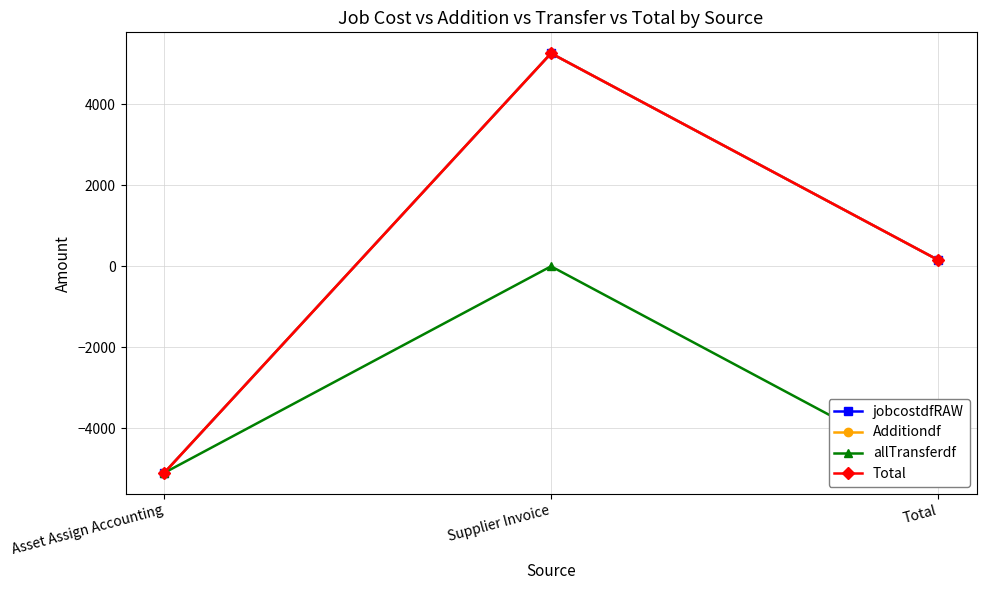

What is the label of the 1st point from the right?

Total